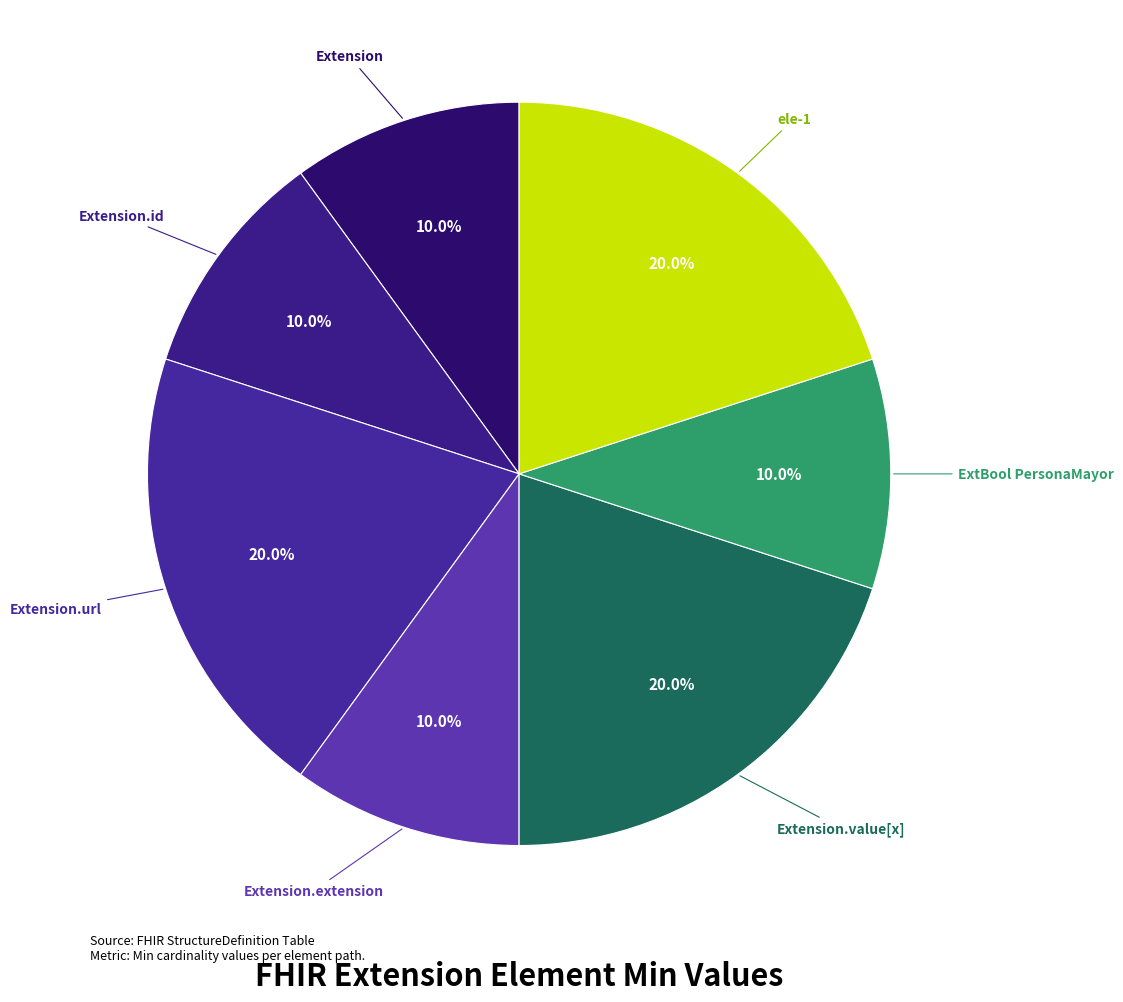

How many slices are in this pie chart?

7